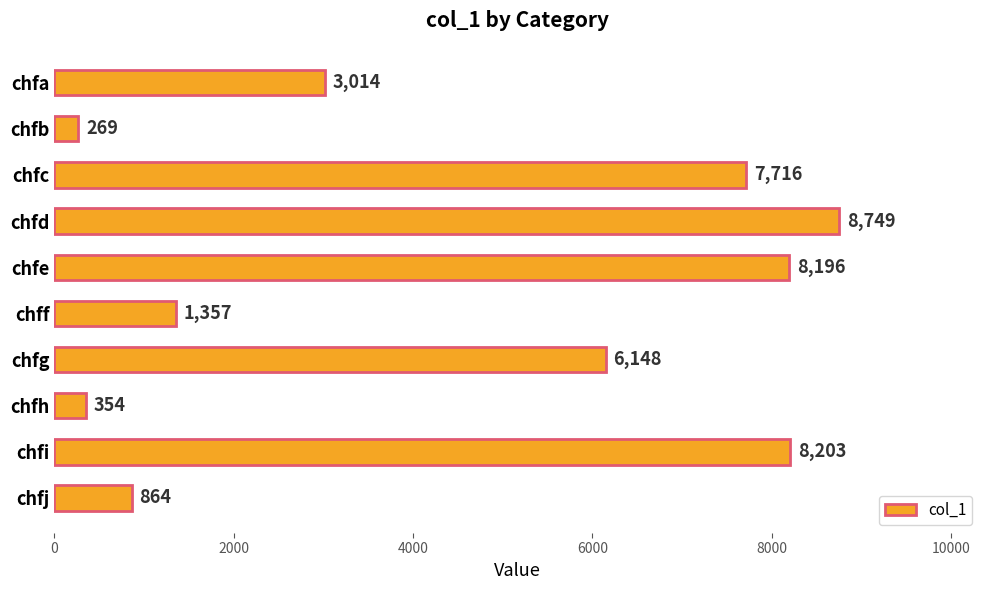

What is the greatest value displayed?

8749